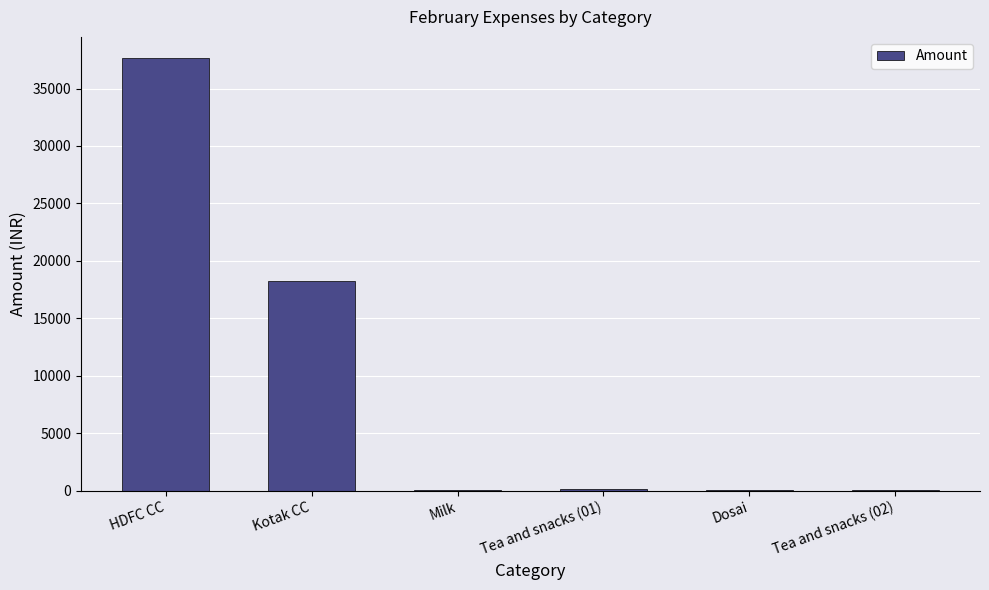

What is the change in value from HDFC CC to Kotak CC?

-19393